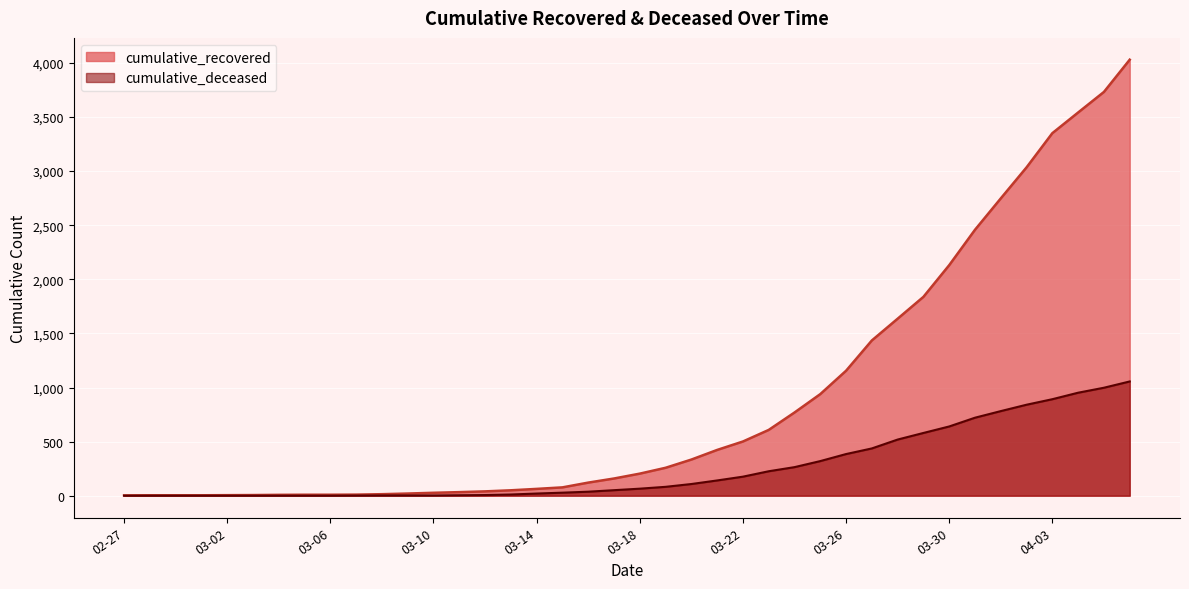

What is the greatest value displayed?

4030